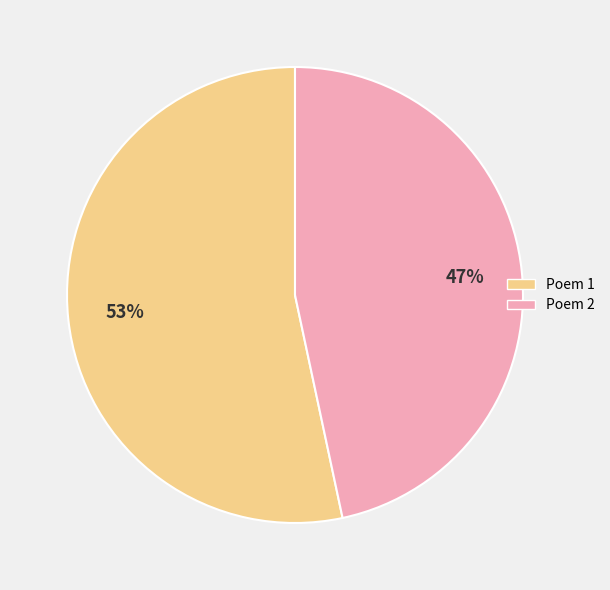

What percentage is the Poem 2 slice, to the nearest percent?

47%